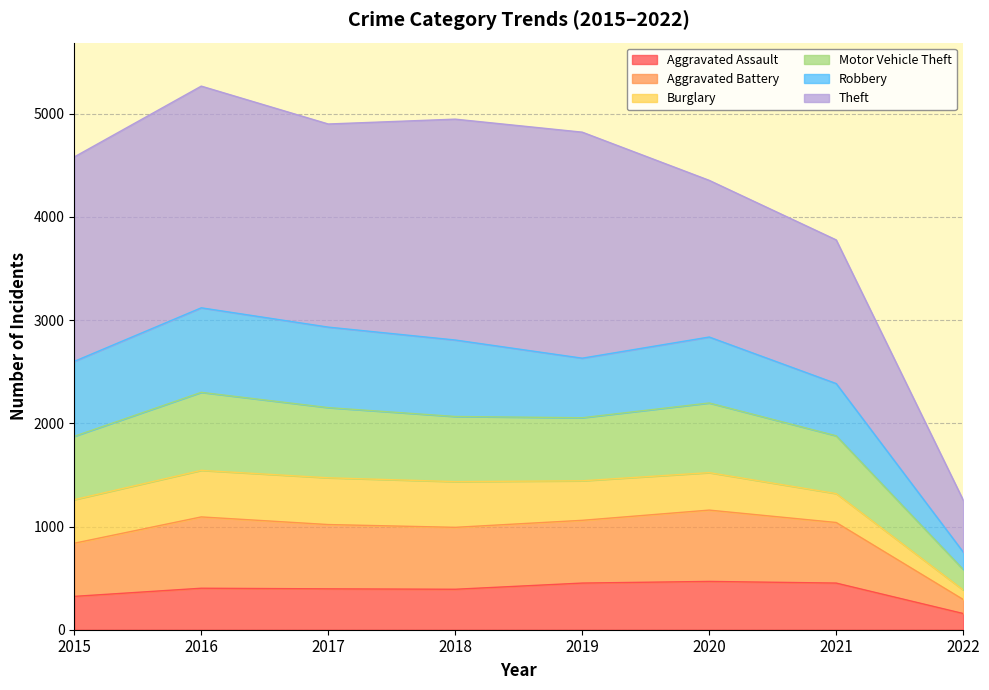

The value of Aggravated Assault at 2017 is 396. True or false?

True